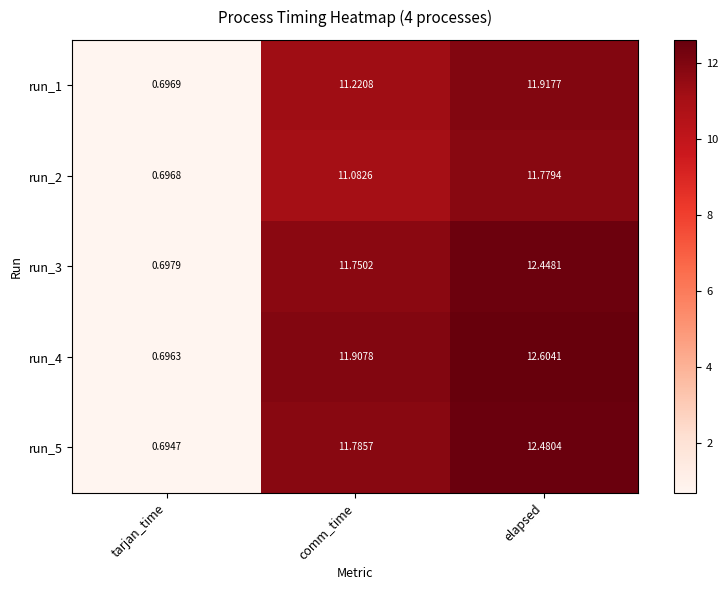

What is the total value across all series at elapsed?

61.2